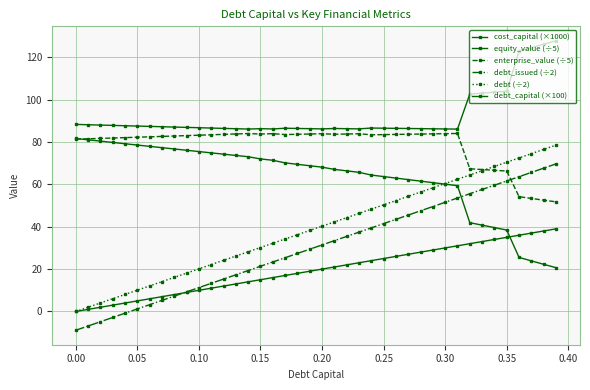

True or false: debt_issued (÷2) and equity_value (÷5) cross at least once.

True